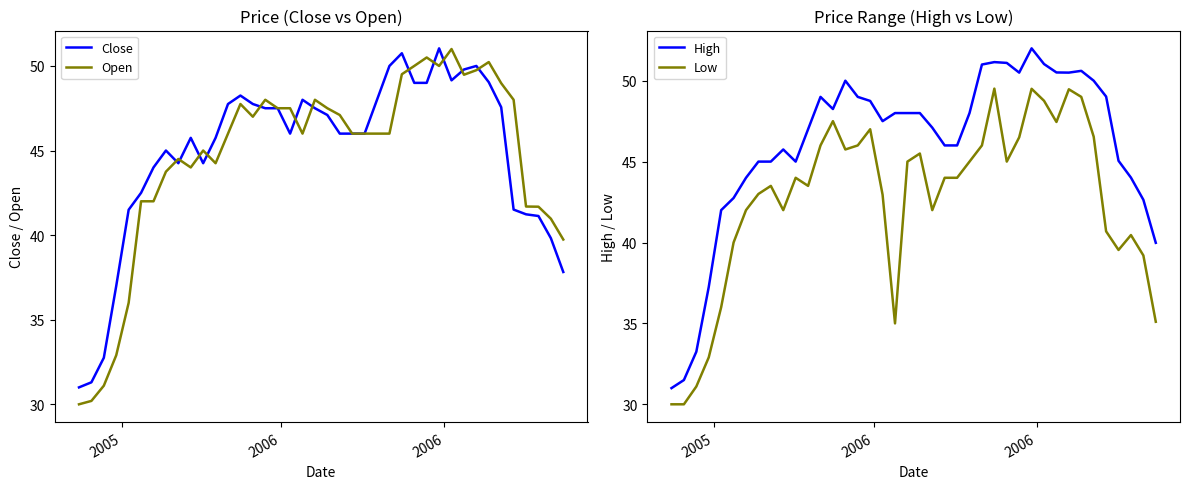

True or false: Open has more than 0 interior local peaks.

True